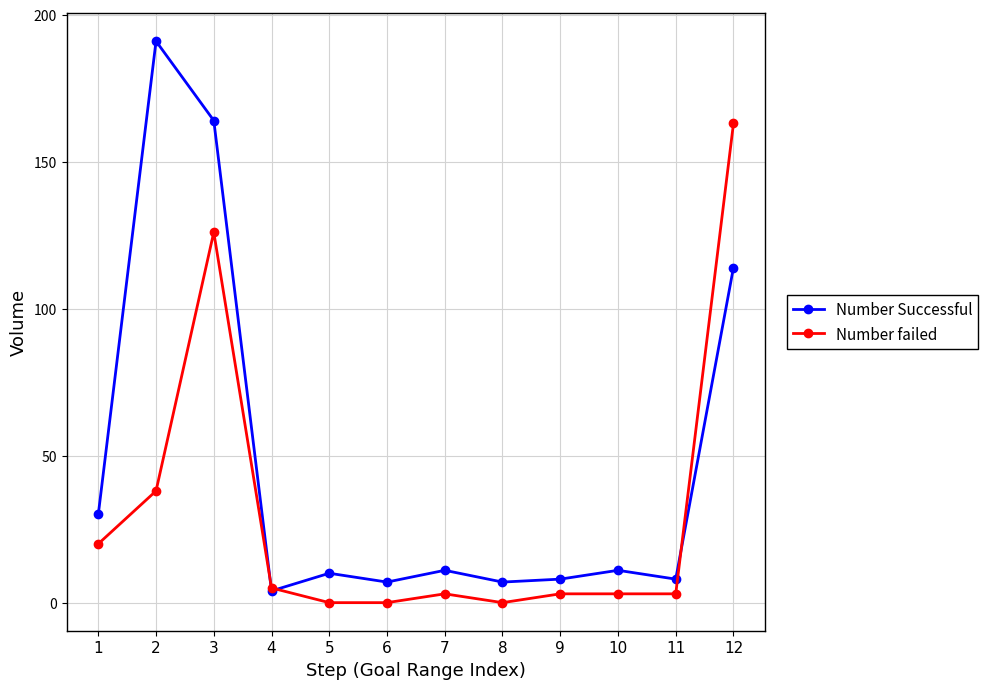

Which series has the widest spread of values?

Number Successful